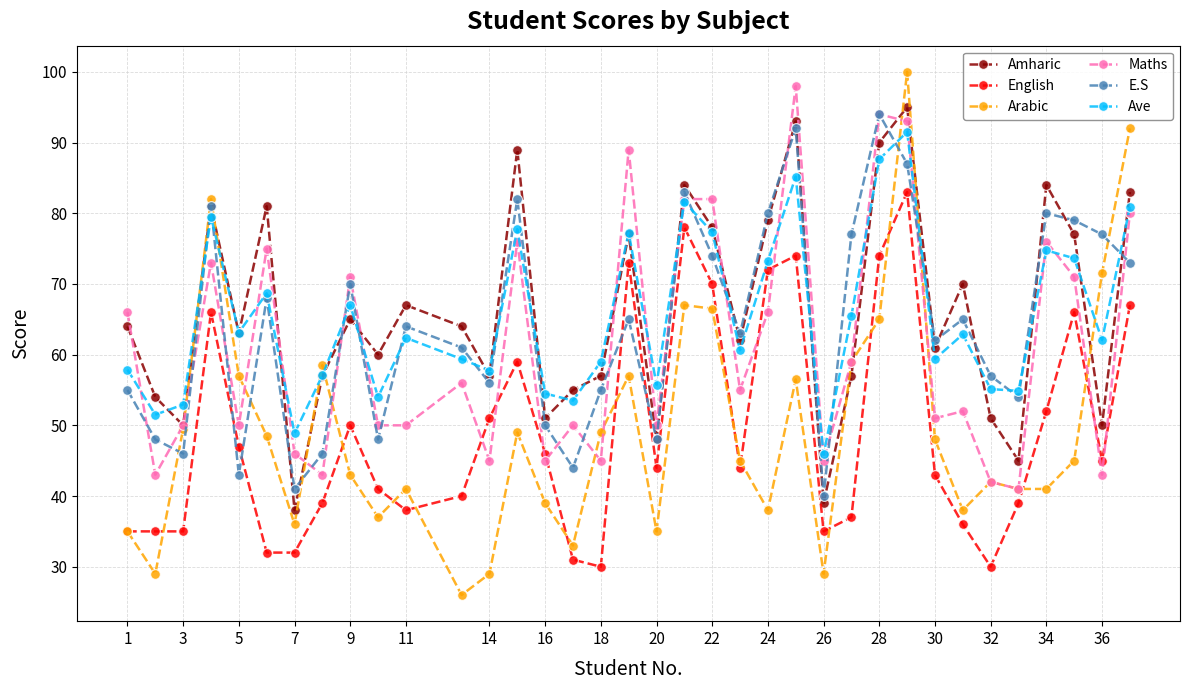

True or false: Amharic and English cross at least once.

False